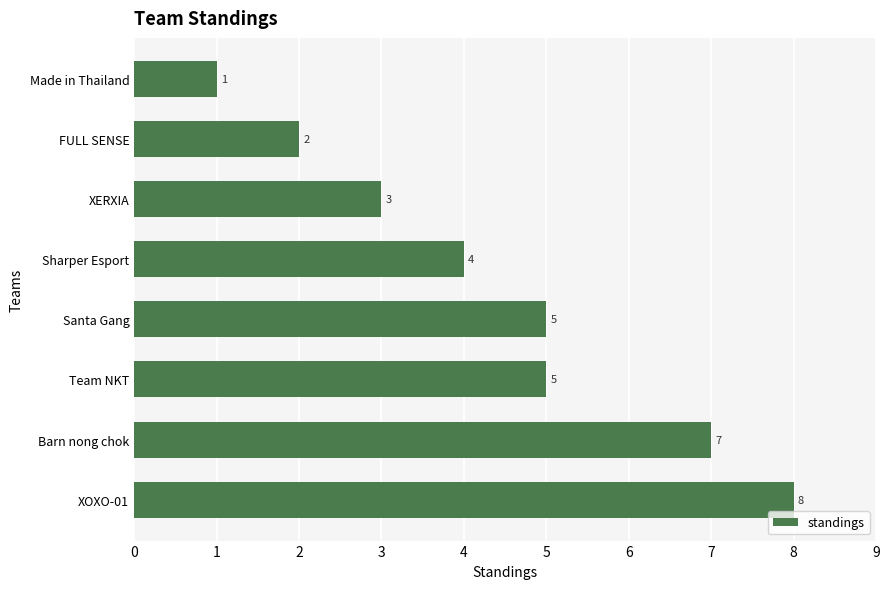

Which category has the lowest value across all series?

Made in Thailand